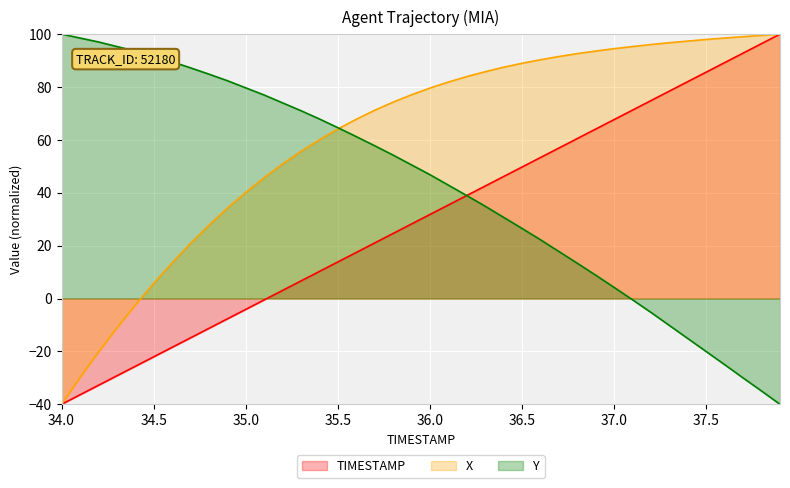

How many lines are shown in the chart?

3